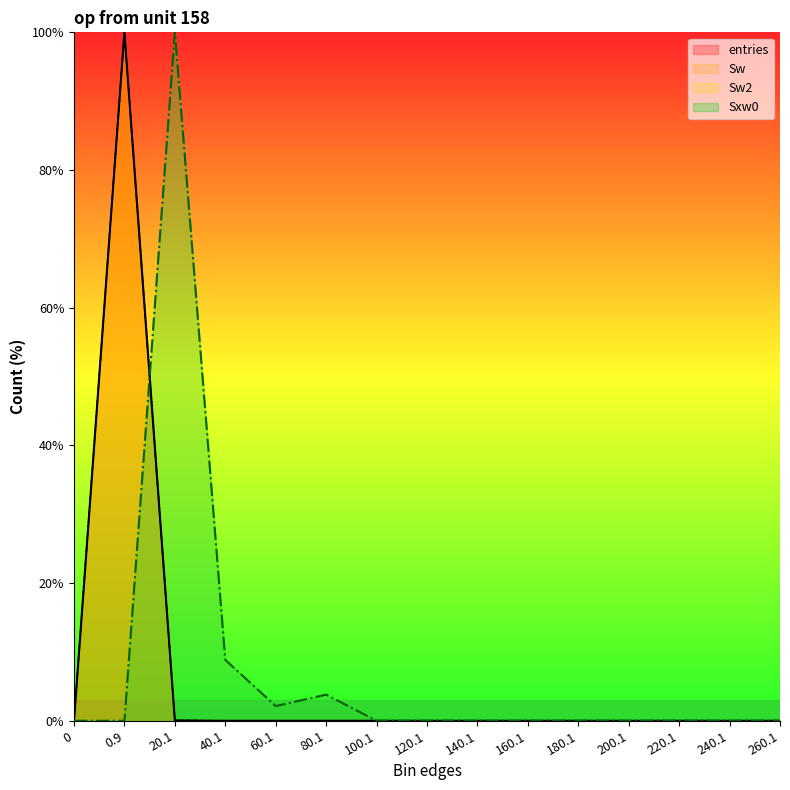

At how many categories does at least one series exceed 65?

2